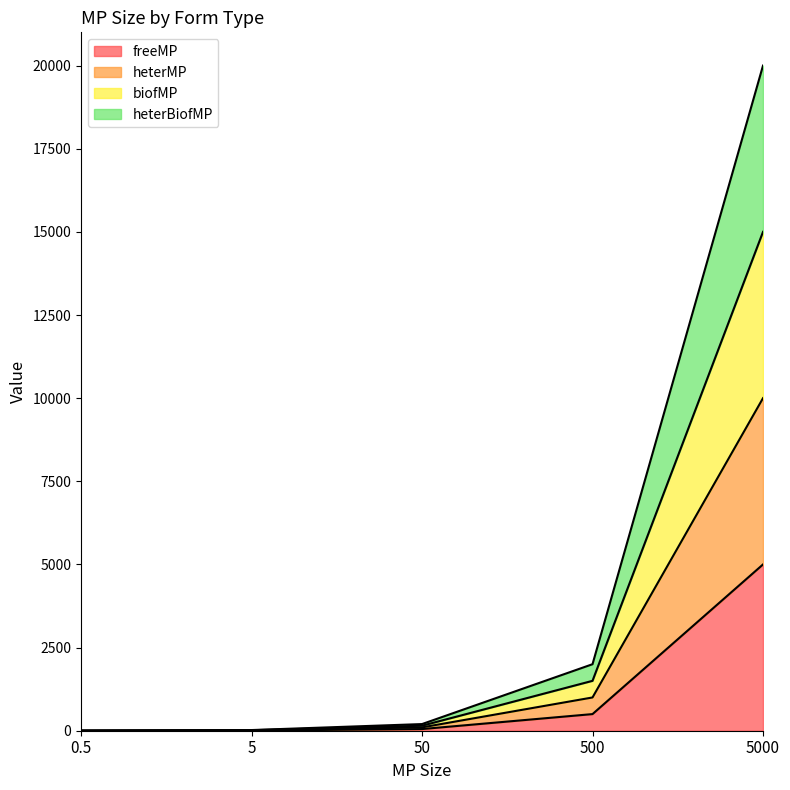

What is the label of the 5th point from the left?

5000